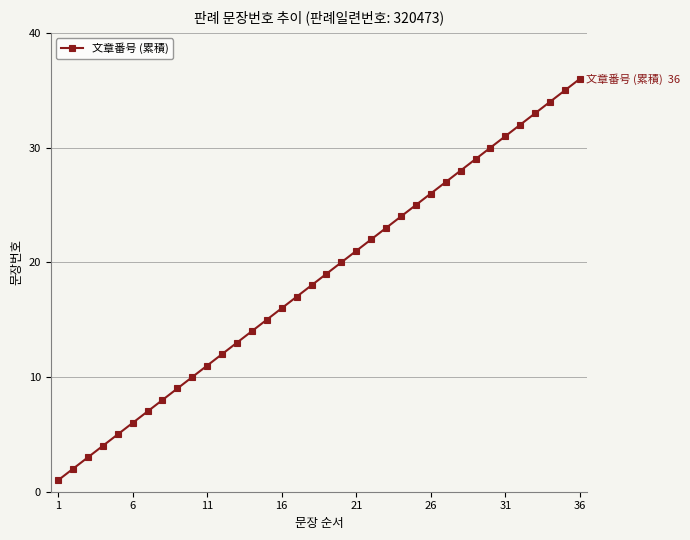

What is the greatest value displayed?

36